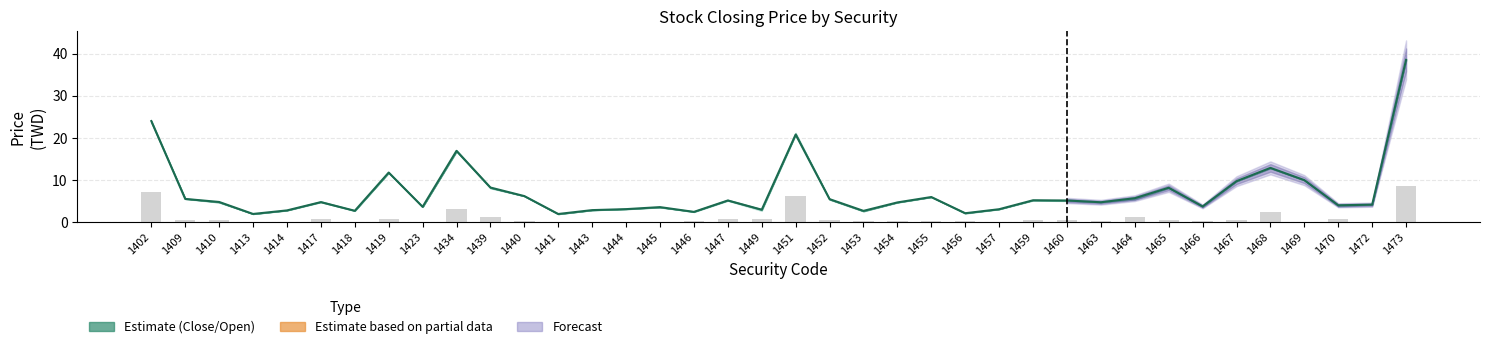

What is the average value of the Close series?

7.2